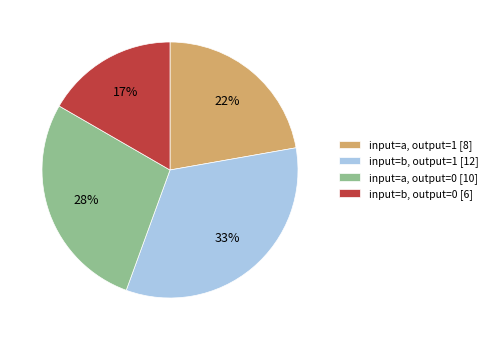

What percentage is the input=b, output=1 [12] slice, to the nearest percent?

33%